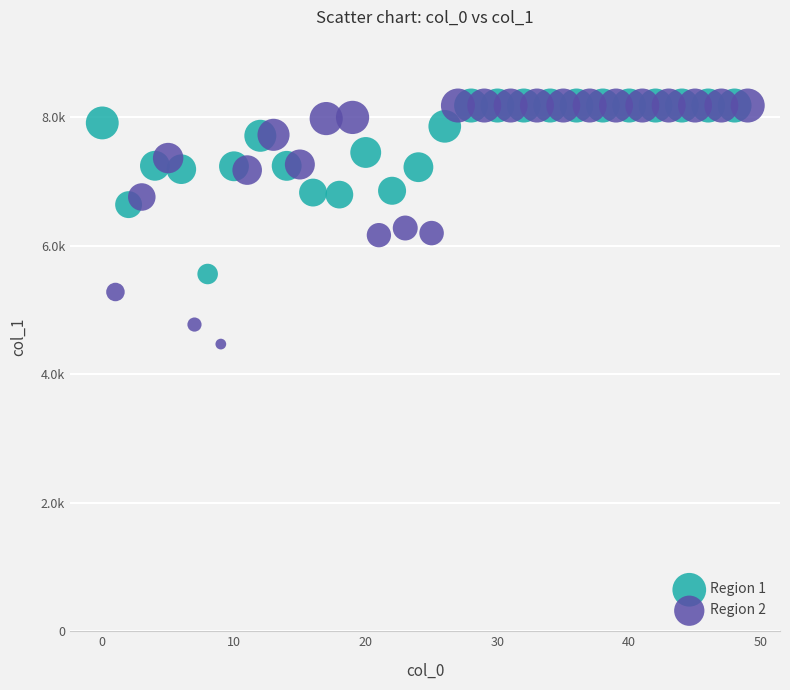

What are all the series names shown in the legend?

Region 1, Region 2